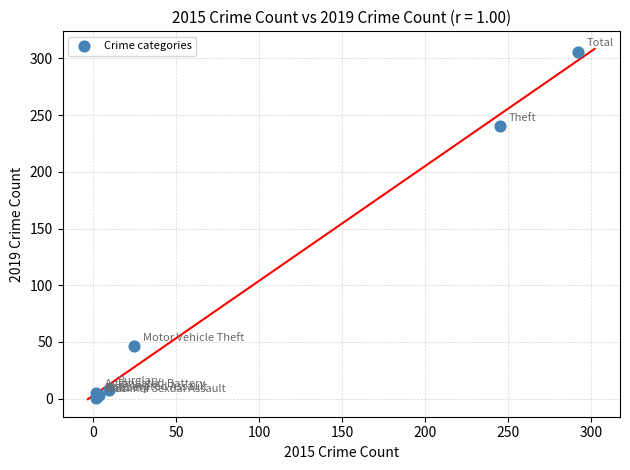

What Y value in the scatter plot is closest to 153?

240